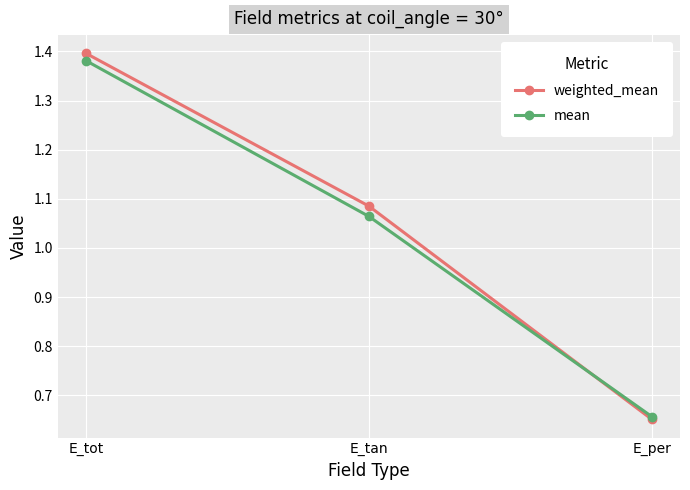

Where does the weighted_mean series first go above 1?

E_tot